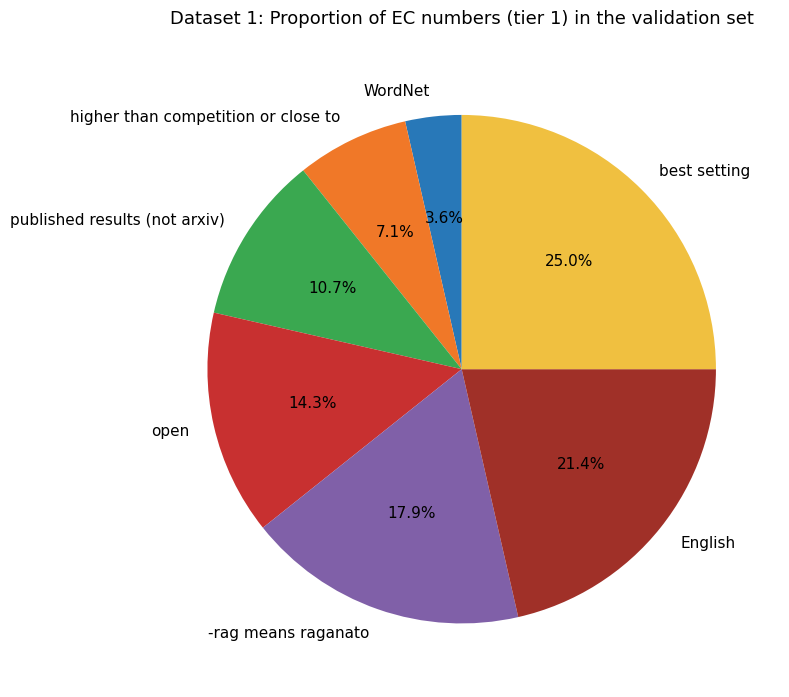

Rank the categories by value from lowest to highest.

WordNet, higher than competition or close to, published results (not arxiv), open, -rag means raganato, English, best setting